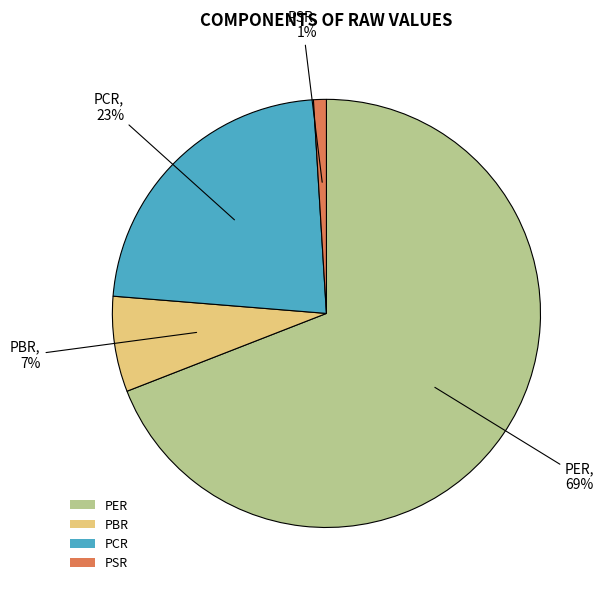

Is it true that PSR is 11% of the pie?

False